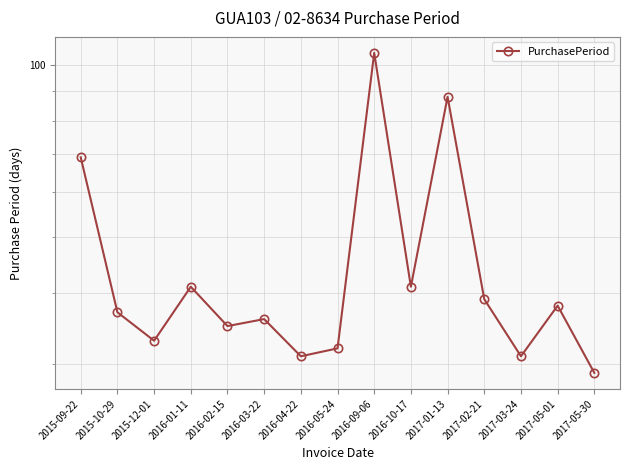

The value at 2016-05-24 is 46. True or false?

False